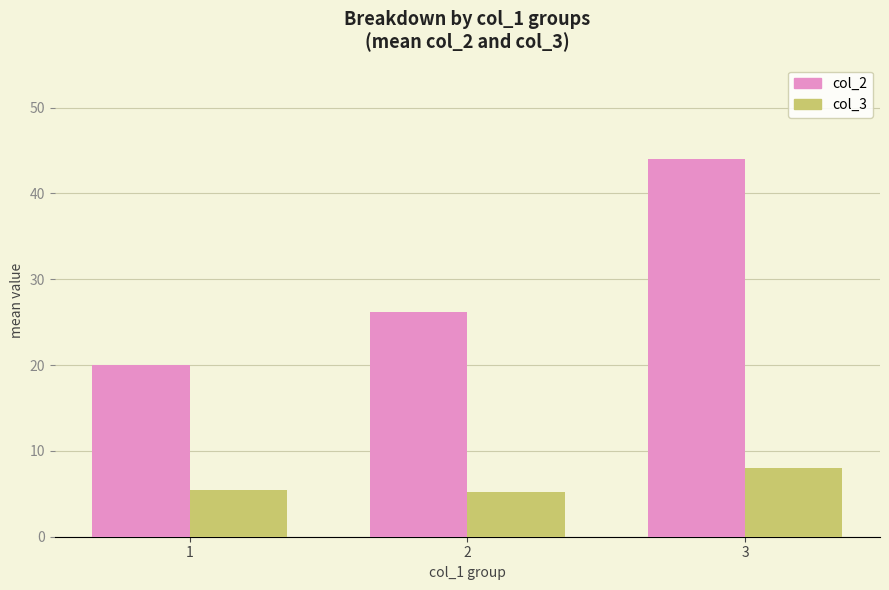

What is the average value of the col_2 series?

30.1